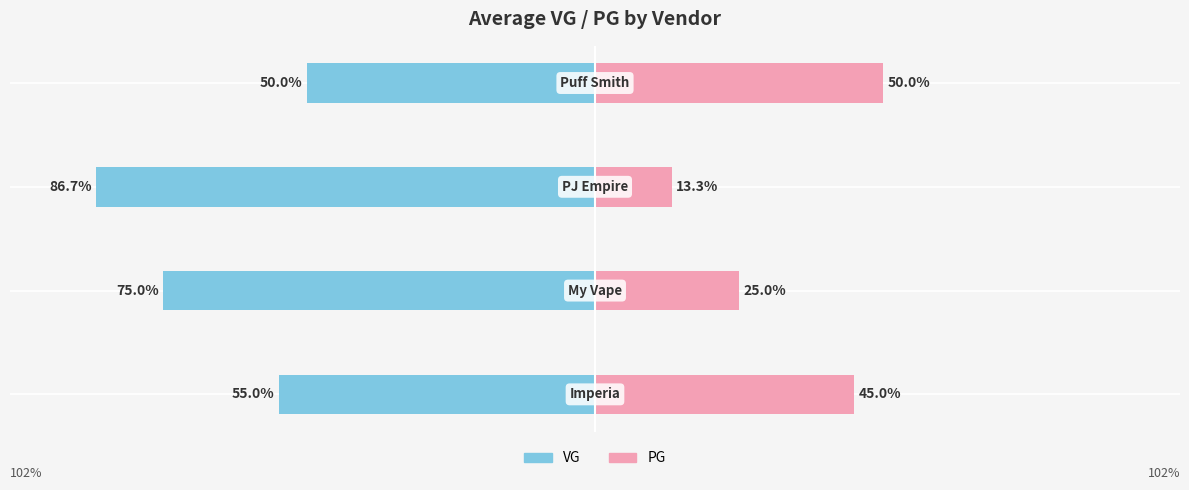

What is the value of the PG bar at the 4th from the left?

50.0